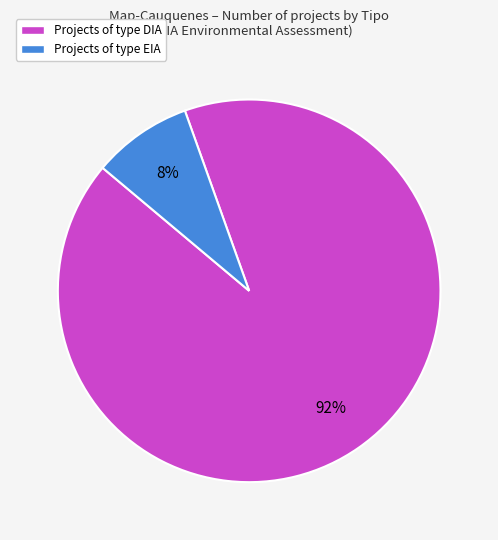

How many segments does this pie chart have?

2